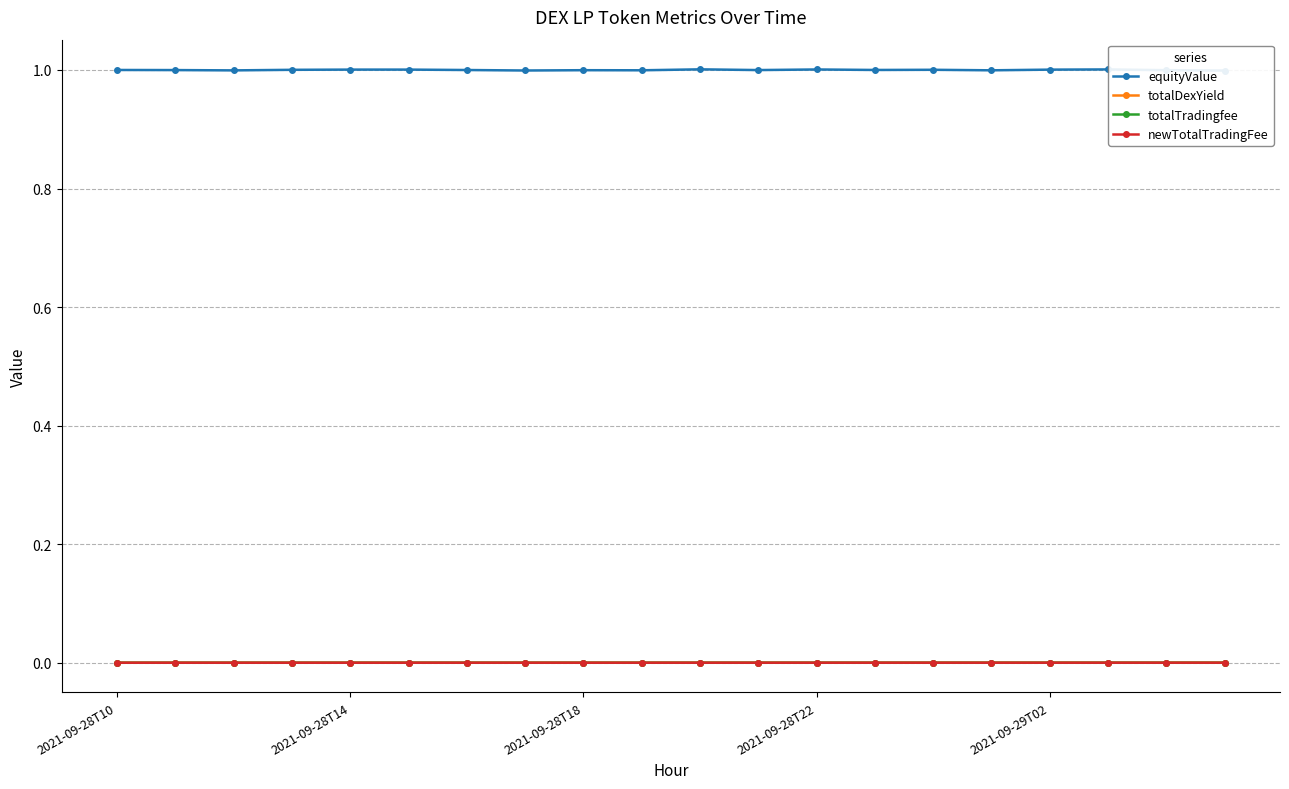

What is the value of the equityValue point at the 9th from the left?

1.0